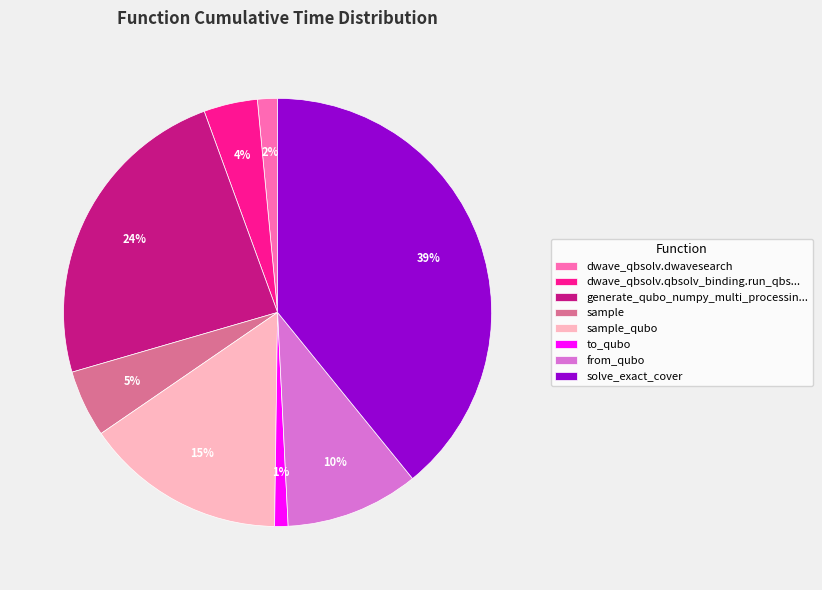

The solve_exact_cover slice represents 39% of the pie. True or false?

True